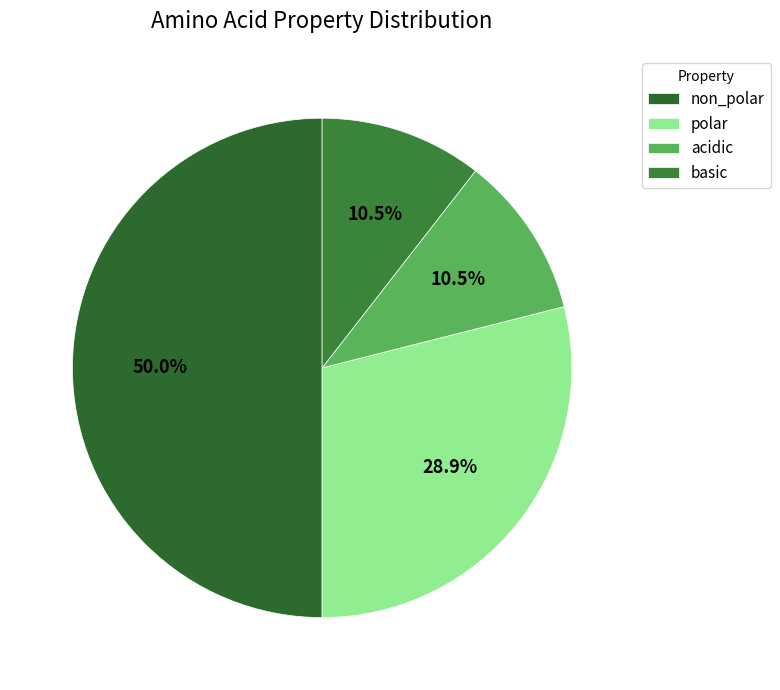

Count the number of slices in the pie.

4